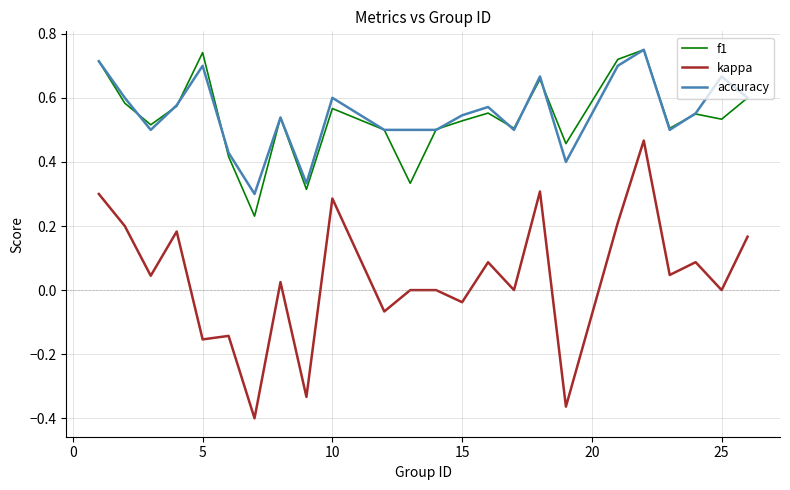

Which series has the widest spread of values?

kappa